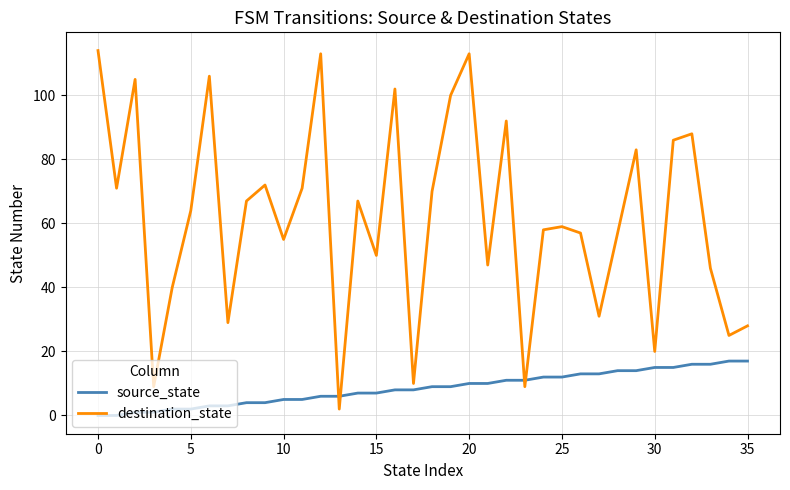

What is the difference between the maximum and minimum values in the destination_state series?

112